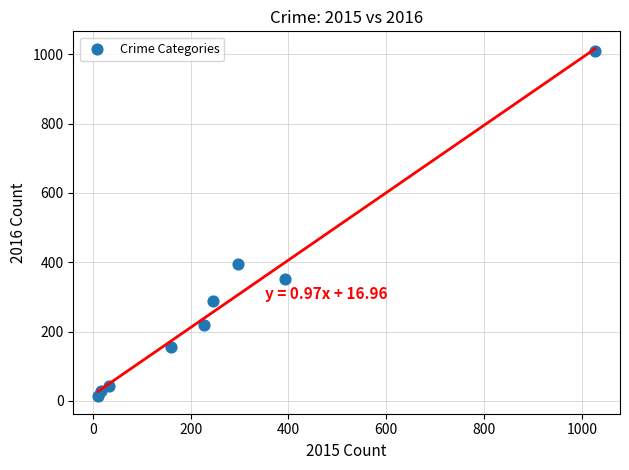

What is the range of X values (max minus min)?

1016